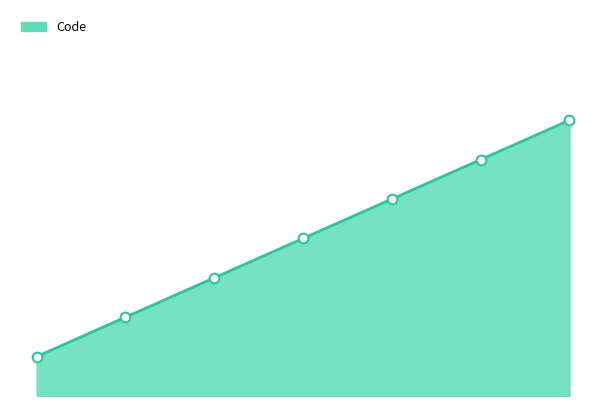

Rank the categories by value from highest to lowest.

6, 5, 4, 3, 2, 1, 0